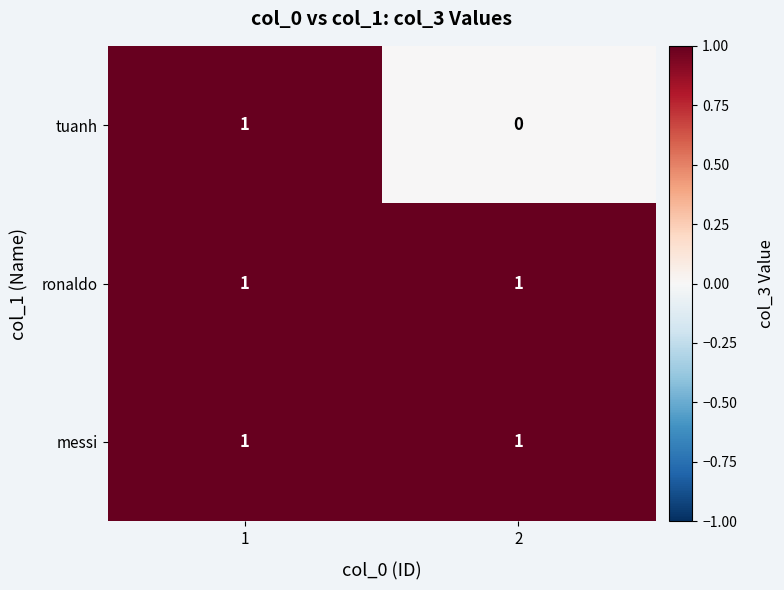

Reading right to left, list all the values displayed in this chart.

tuanh: 0	1
ronaldo: 1	1
messi: 1	1